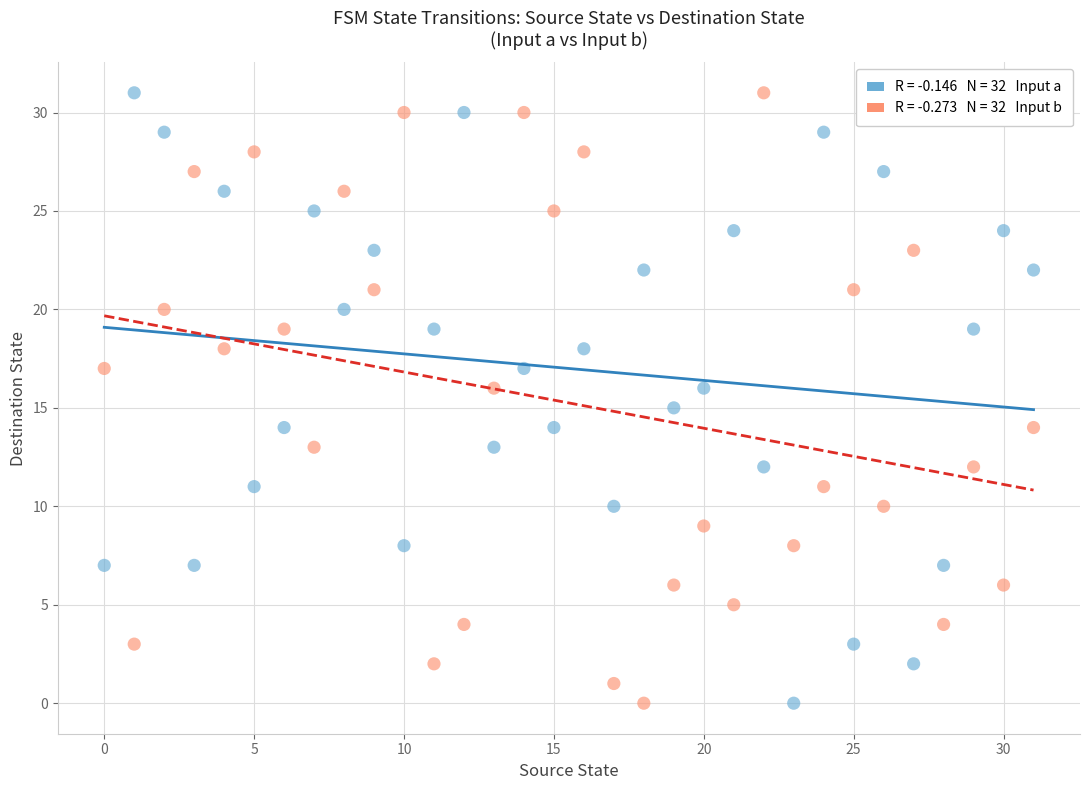

Across all data points, what is the range of Y values (max minus min)?

31